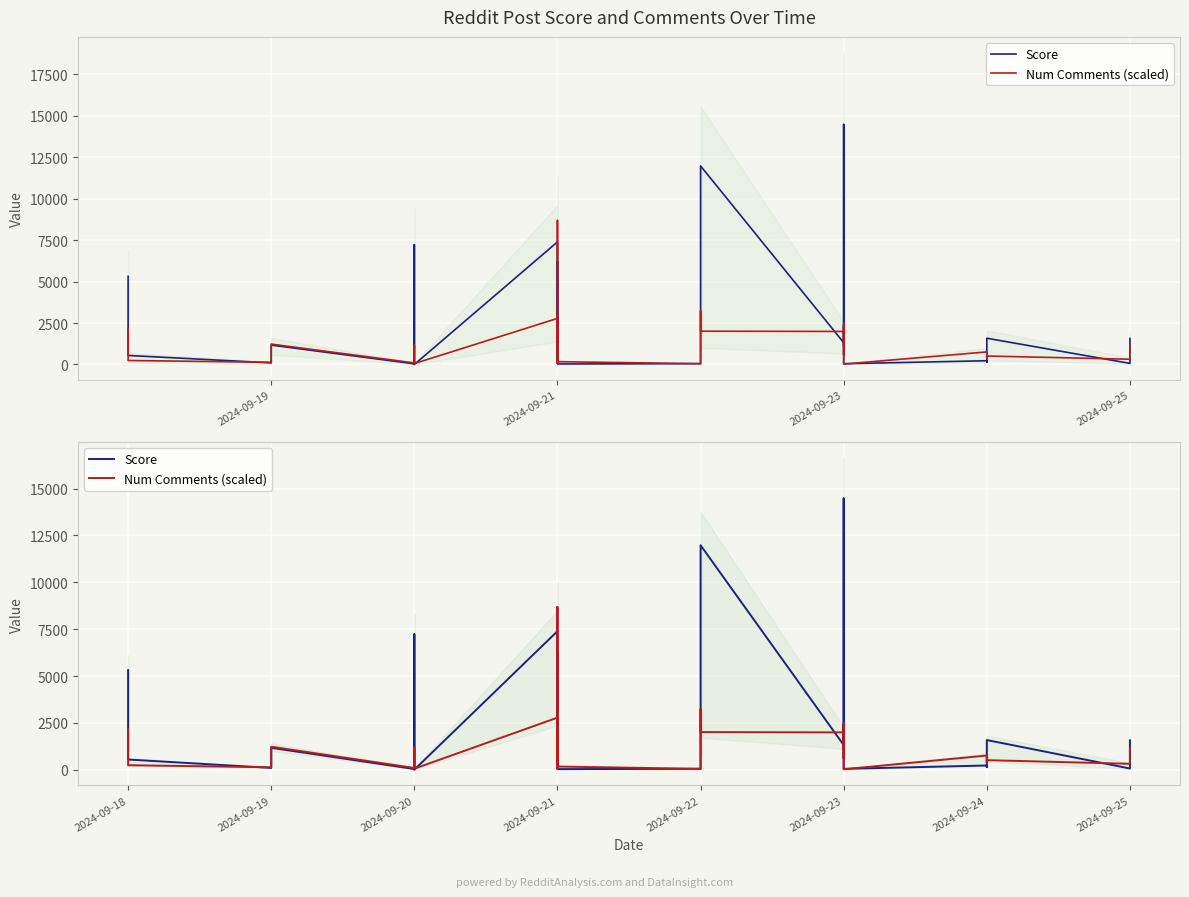

In Num Comments (scaled), how many points are lower than both neighbors (excluding endpoints)?

9